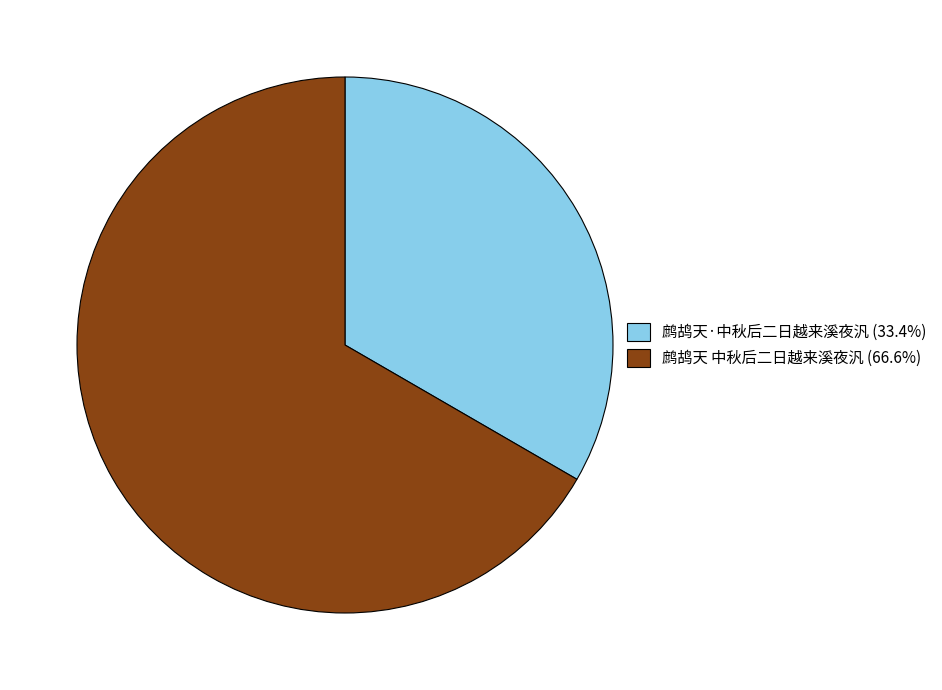

Approximately how many times larger is the value at 鹧鸪天 中秋后二日越来溪夜汎 (66.6%) compared to 鹧鸪天·中秋后二日越来溪夜汎 (33.4%)?

2.0